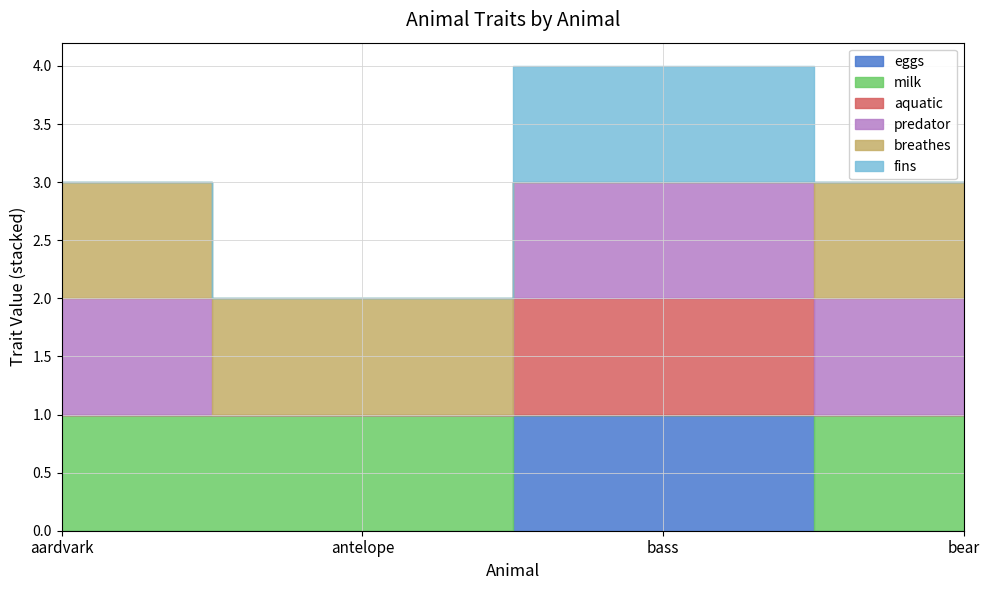

What are all the series names shown in the legend?

eggs, milk, aquatic, predator, breathes, fins